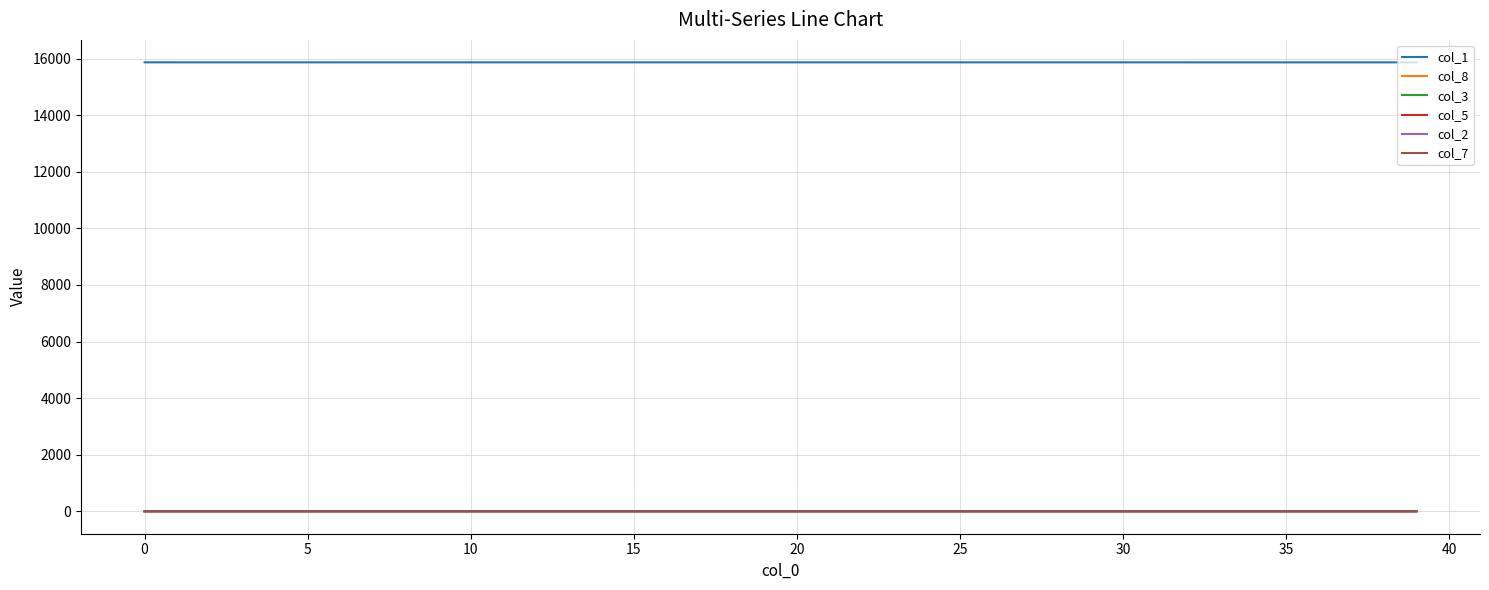

Which series has the largest total across all categories?

col_1